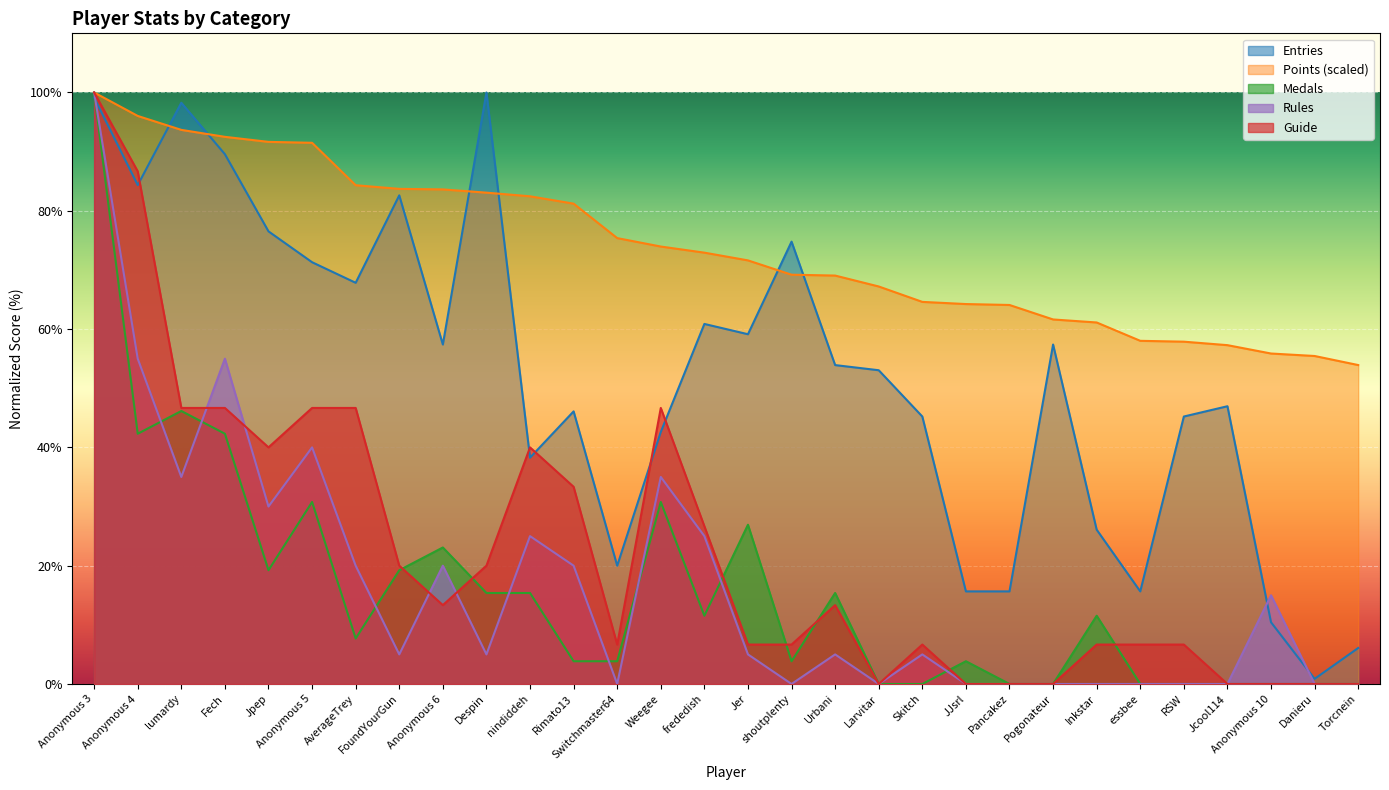

Rank the series by their maximum value, from highest to lowest.

Points, Medals, Rules, Guide, Entries